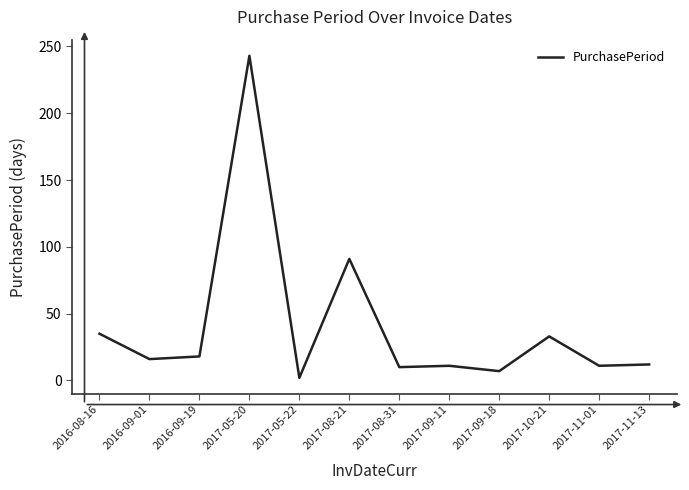

The chart shows a value of 243 at 2017-05-20. True or false?

True